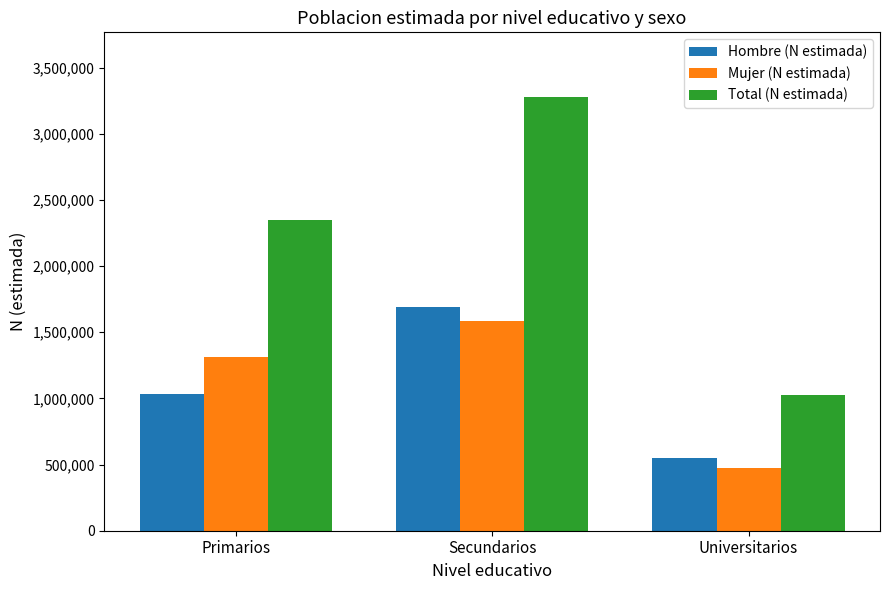

Reading left to right, transcribe all the data shown in this chart.

Hombre (N estimada): 1030827	1692394	551408
Mujer (N estimada): 1314173	1583317	476412
Total (N estimada): 2345000	3275711	1027820